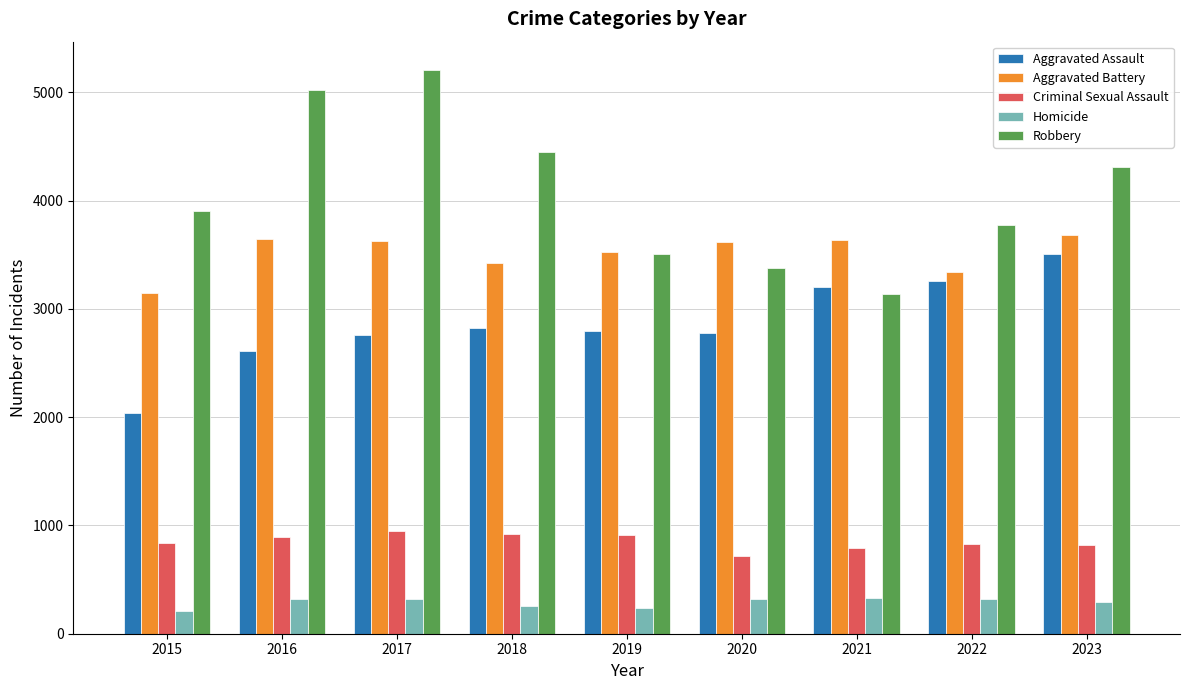

What is the highest value of the Aggravated Battery series?

3684